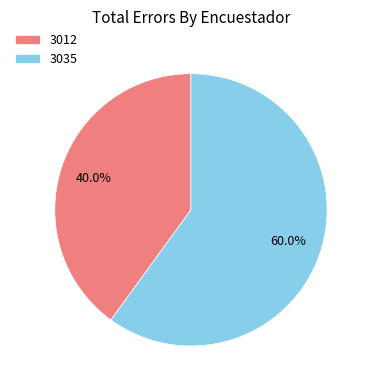

Do 3035 and 3012 together represent more than half of the pie?

Yes